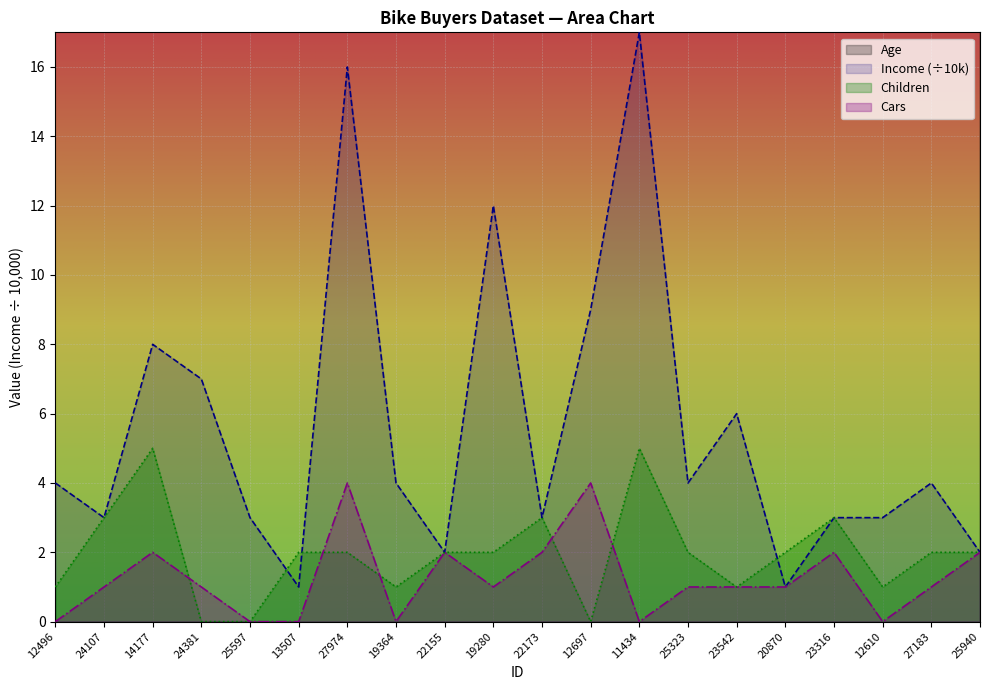

Is the value of Children at 12697 greater than the value of Age at 23542?

No